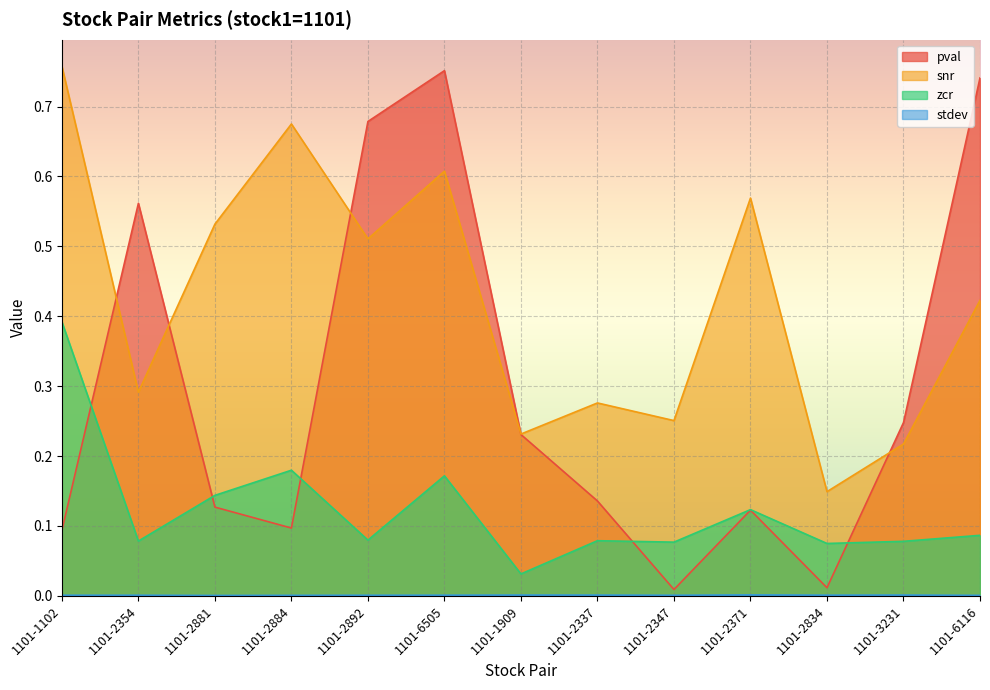

What are all the series names shown in the legend?

pval, snr, zcr, stdev